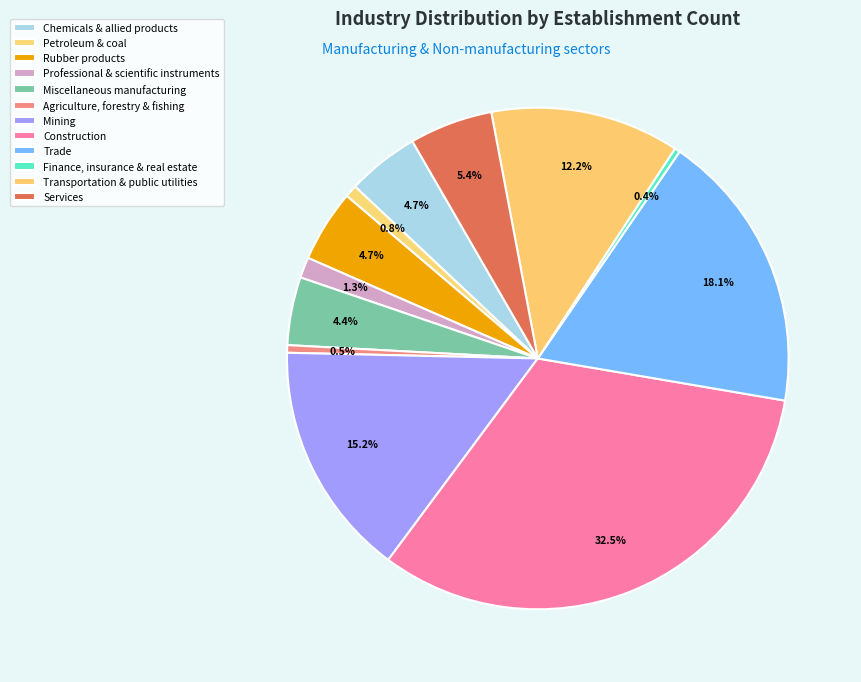

The Miscellaneous manufacturing slice represents 12% of the pie. True or false?

False